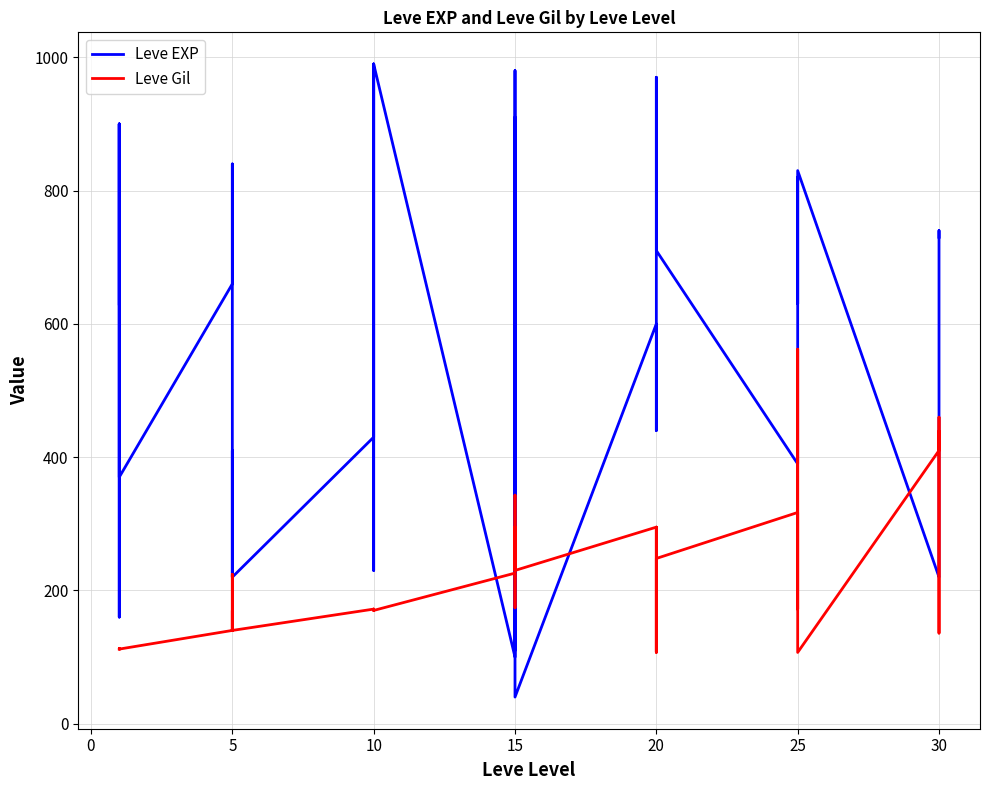

Rank the series at 20 from highest to lowest value.

Leve EXP, Leve Gil